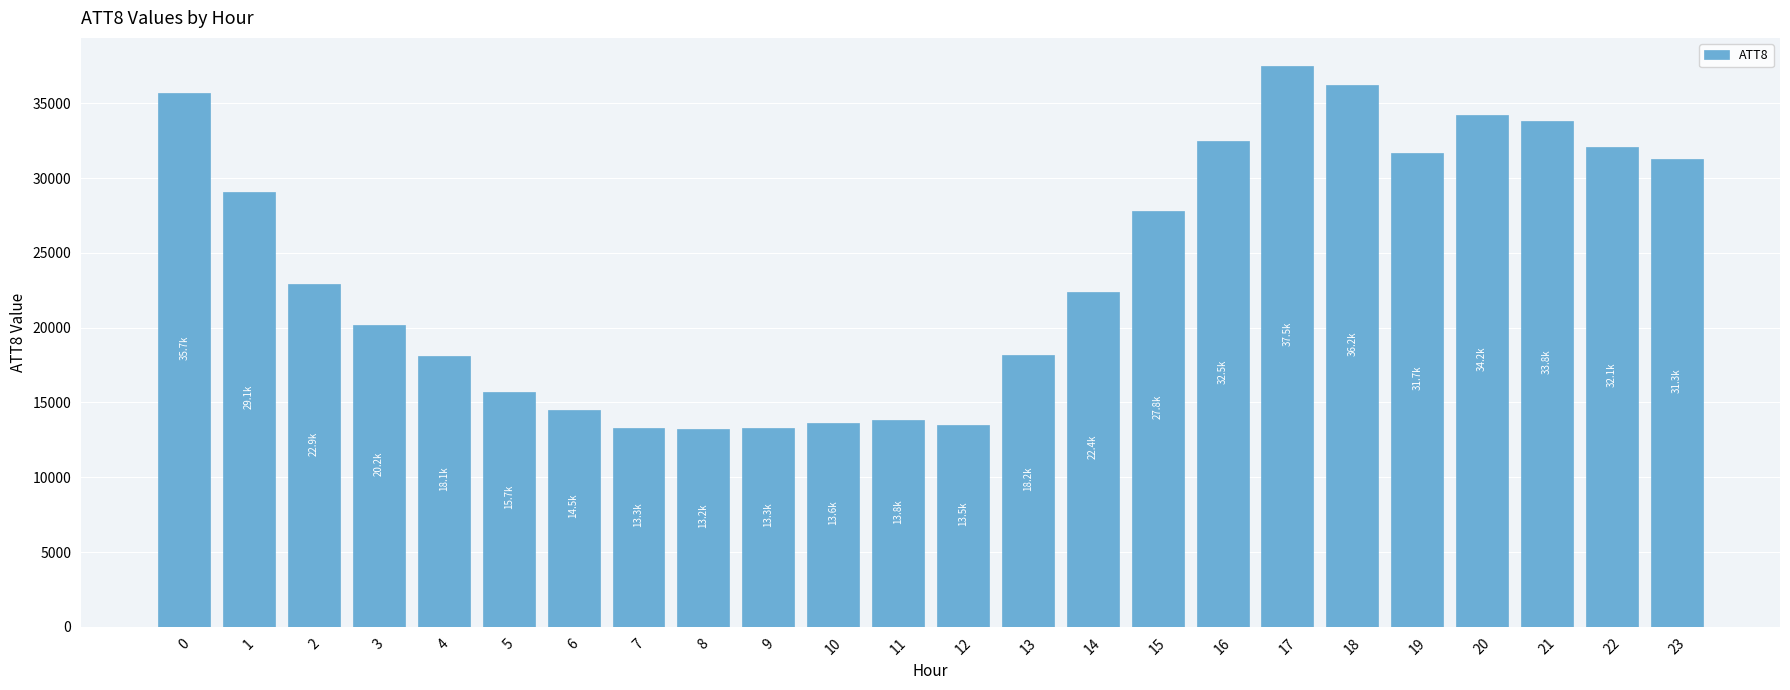

Is it true that the value at 14 is 22400?

True